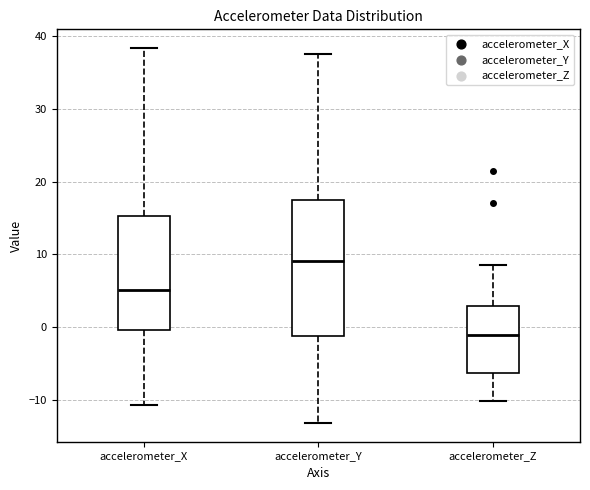

Where does the median line of the box for accelerometer_Z sit on the y-axis? The values are not printed on the chart, so give them approximately, as read against the axis.

-1